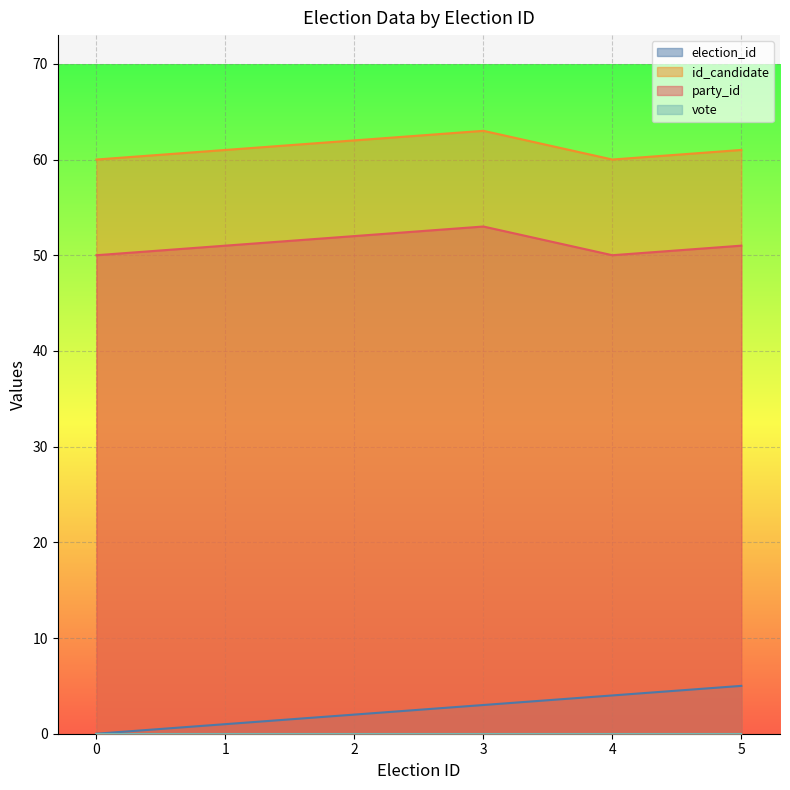

What is the value of the id_candidate point at the 6th from the left?

61